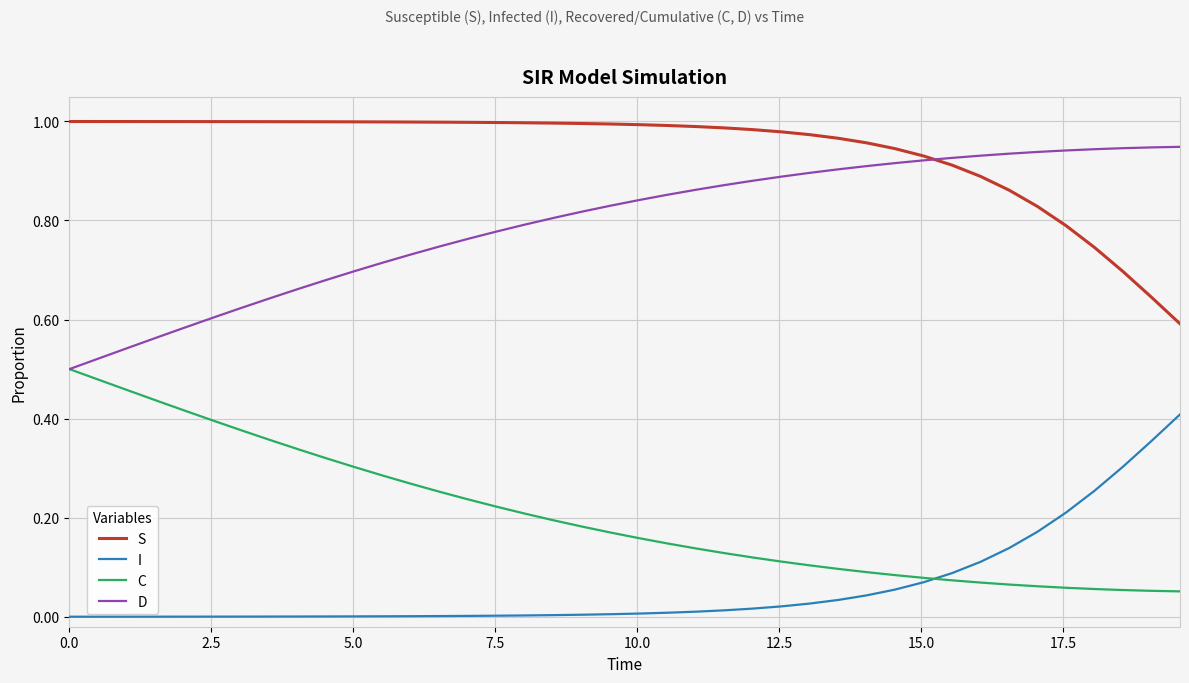

List the series in order of their overall mean, highest first.

S, D, C, I